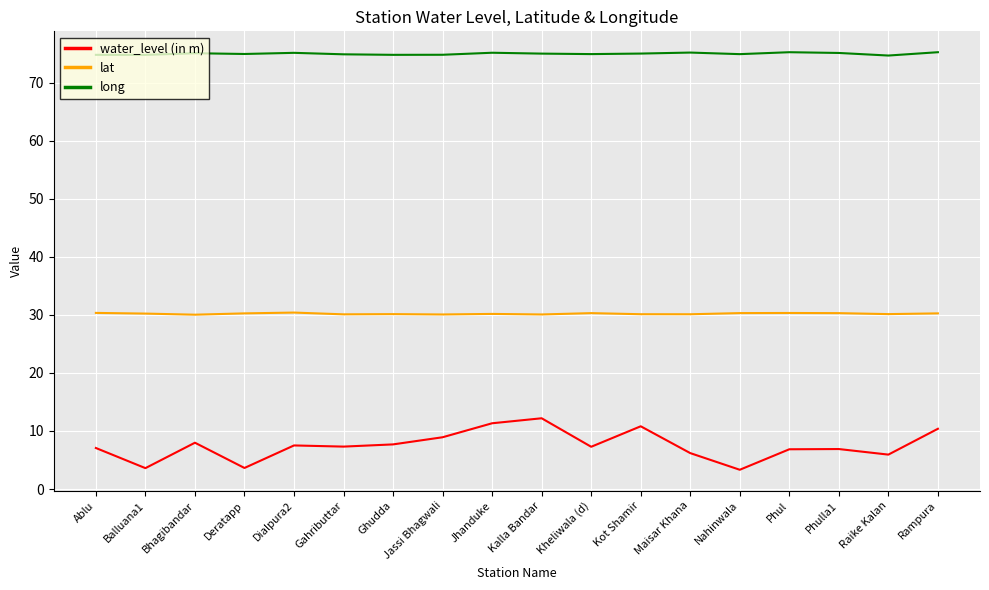

What is the minimum value shown in the chart?

3.3